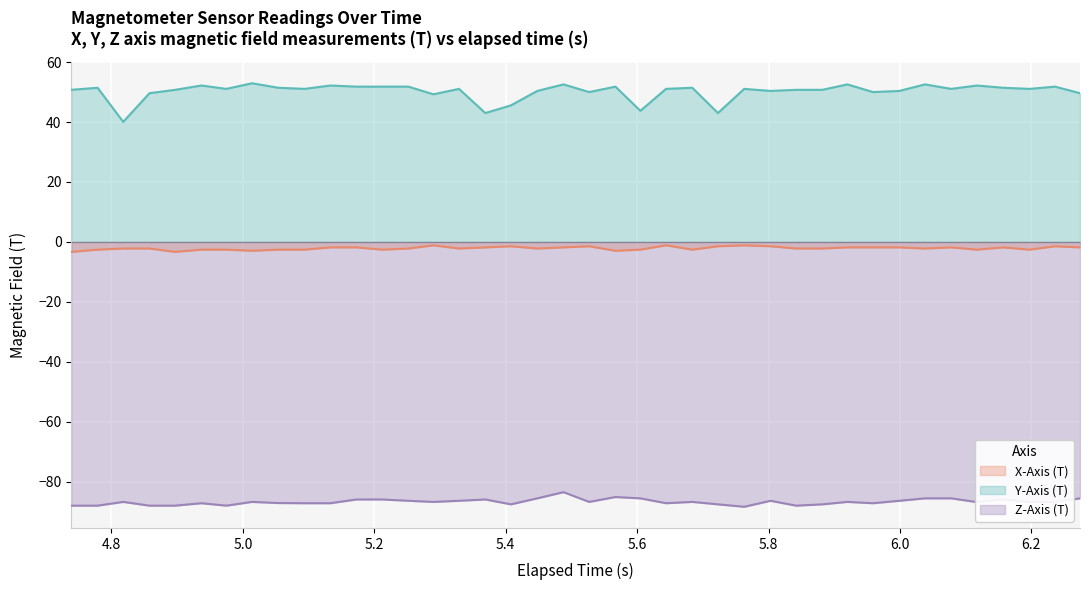

List the series in order of their overall mean, lowest first.

Z-Axis (T), X-Axis (T), Y-Axis (T)